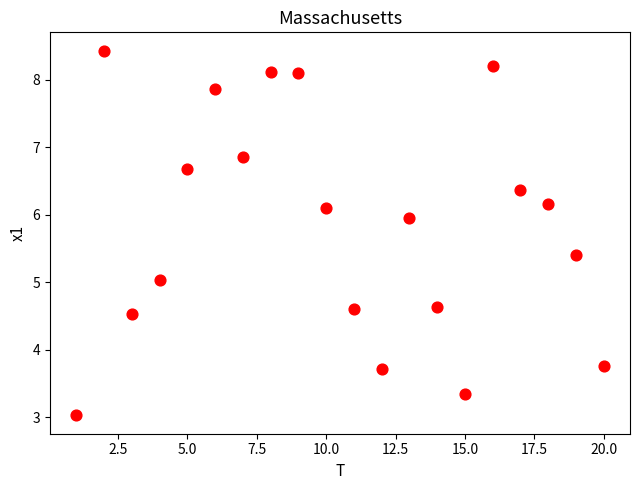

What is the range of X values (max minus min)?

19.0